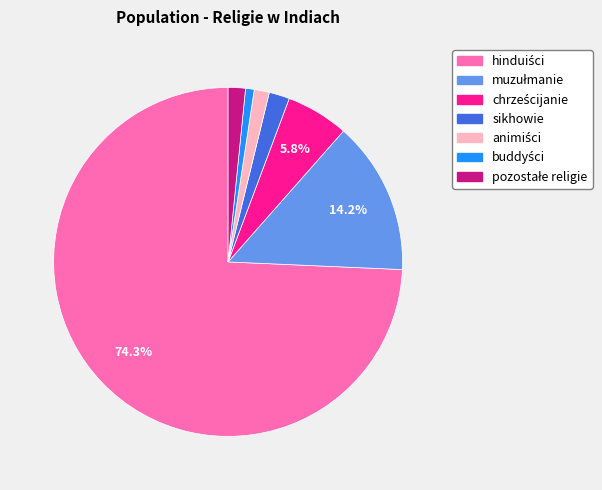

Is there any slice that represents more than half of the pie?

Yes